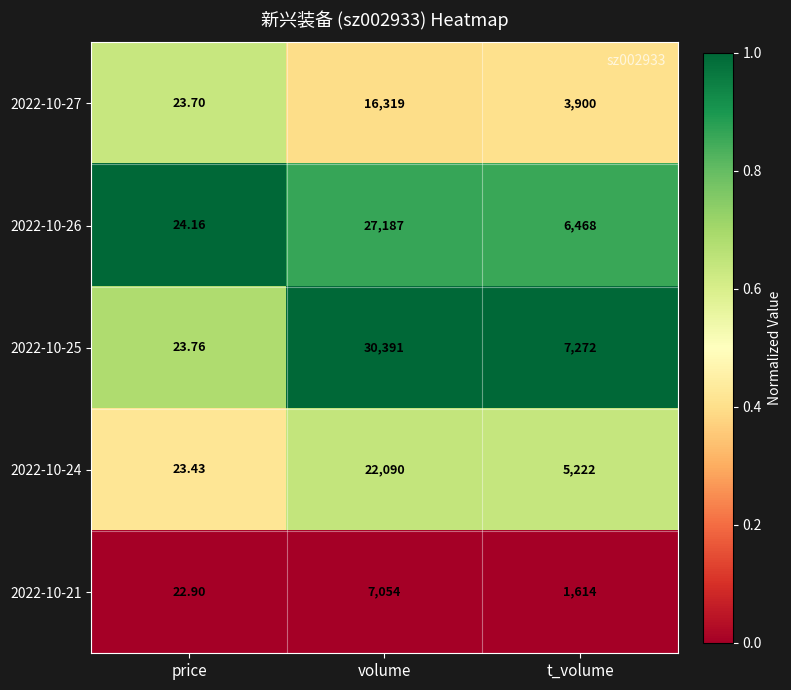

Where is 2022-10-25 nearest to the value 15207?

t_volume